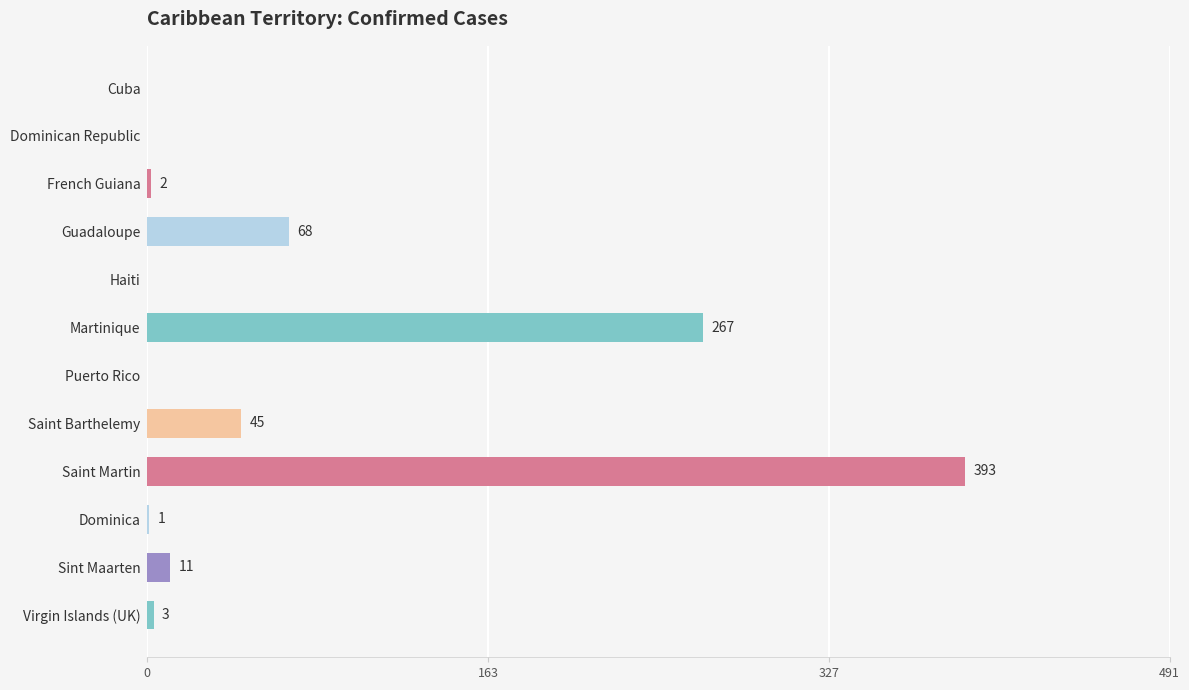

What is the sum of all values?

790